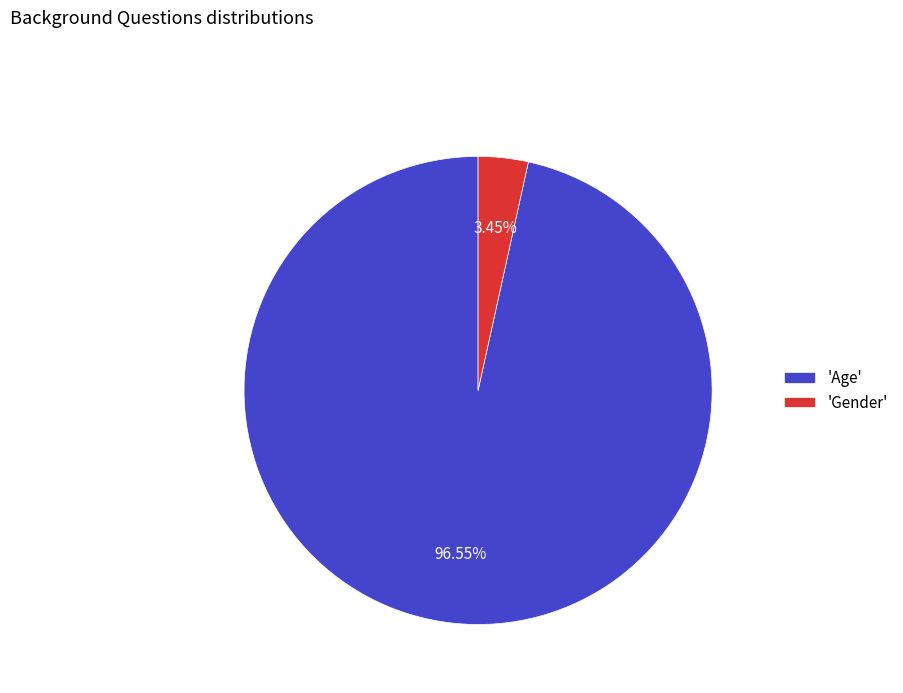

Rank the categories by value from highest to lowest.

'Age', 'Gender'